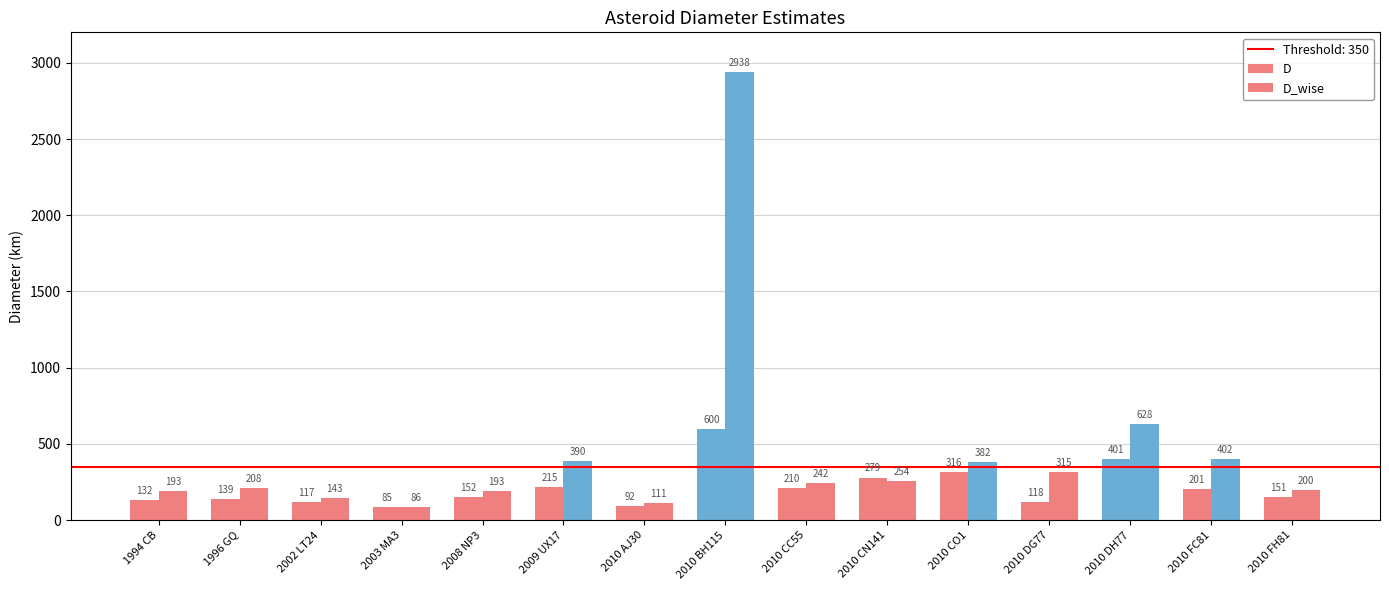

The D series shows 132.3 at 1994 CB. True or false?

True